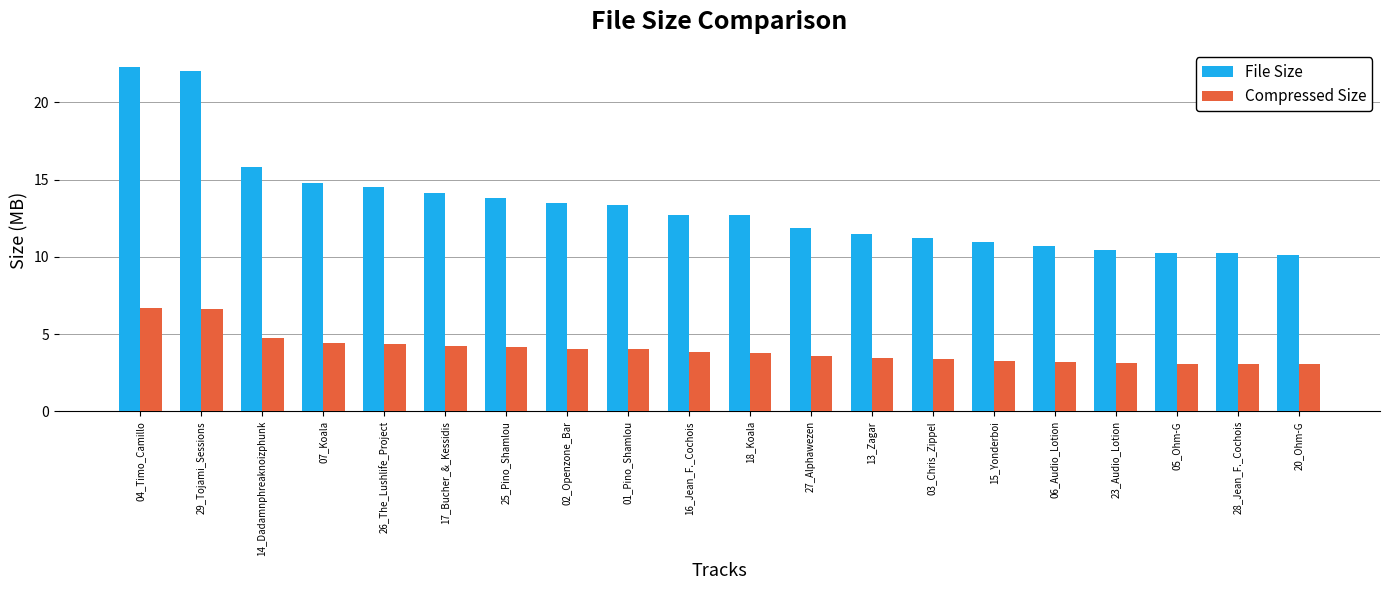

What value does the Compressed Size series have at 28_Jean_F._Cochois?

3.1